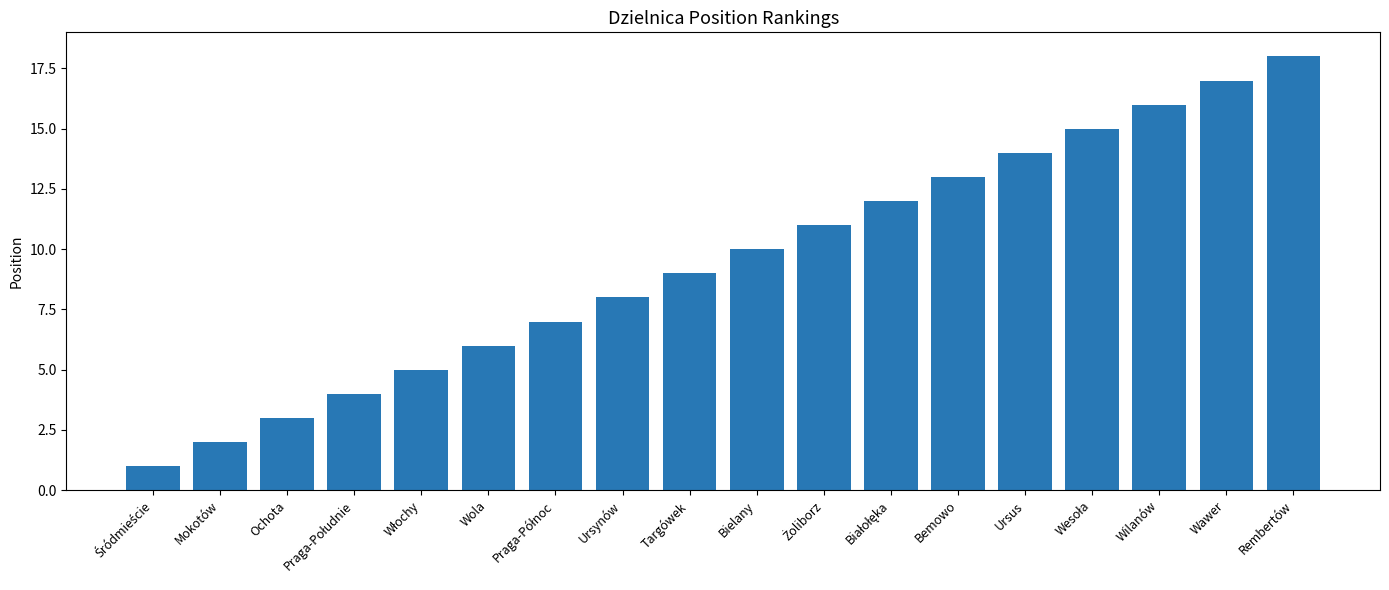

Which label corresponds to the largest value in the chart?

Rembertów